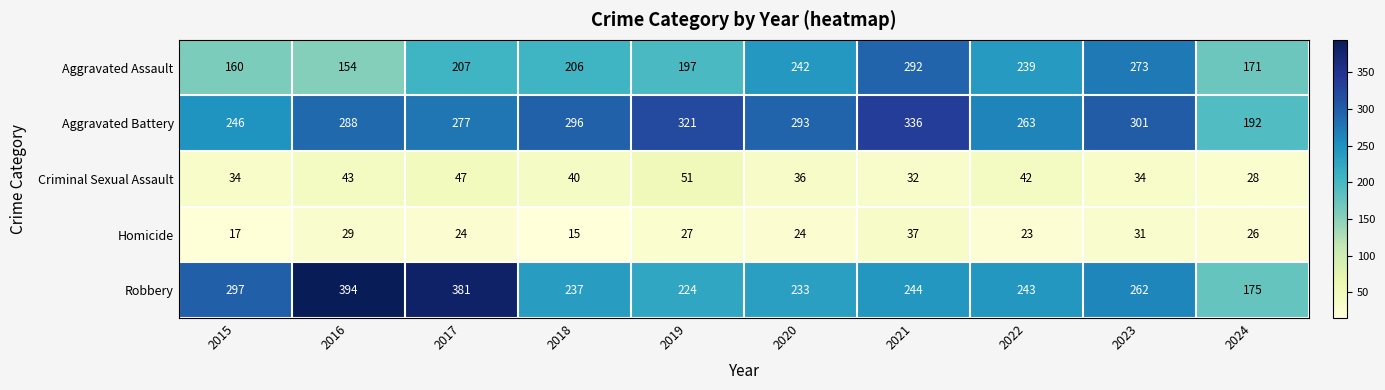

What is the difference between the second highest and minimum values in the Aggravated Assault series?

119